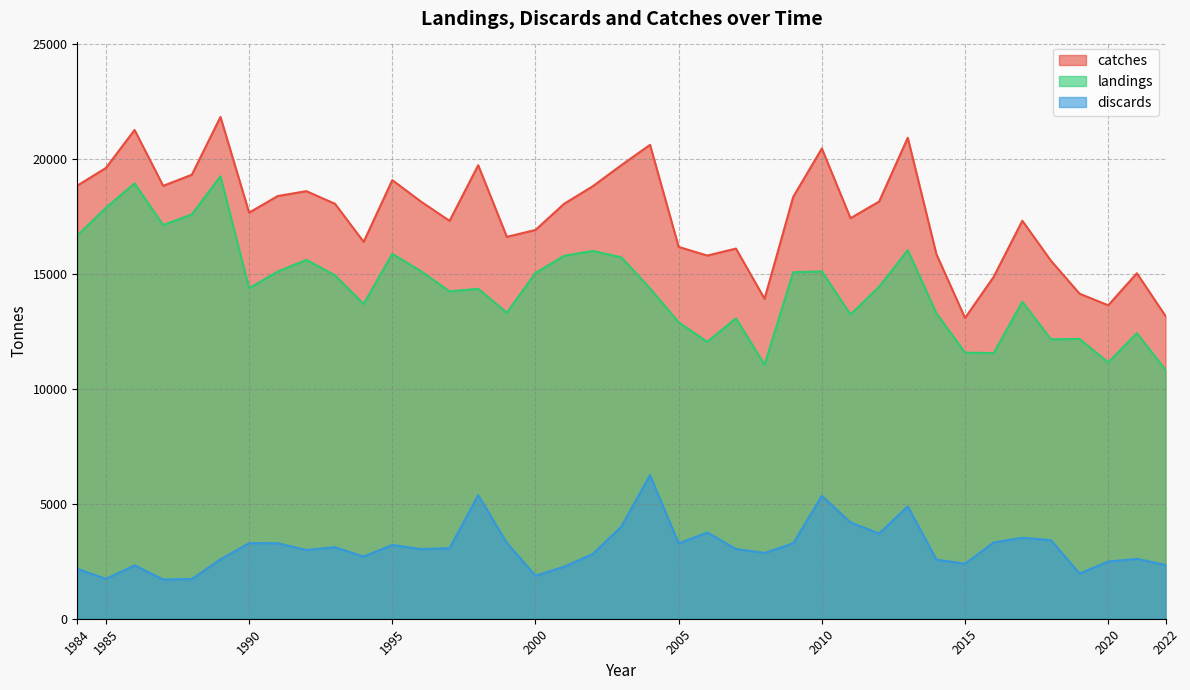

Rank the series by their maximum value, from highest to lowest.

catches, landings, discards